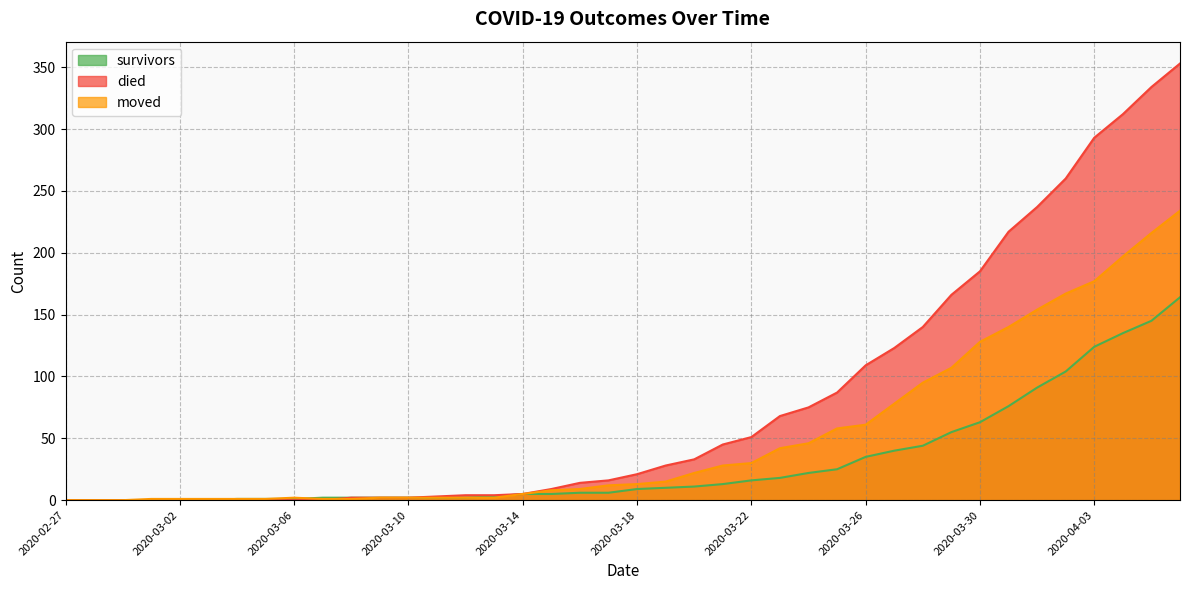

At which label is died closest to 176?

2020-03-30